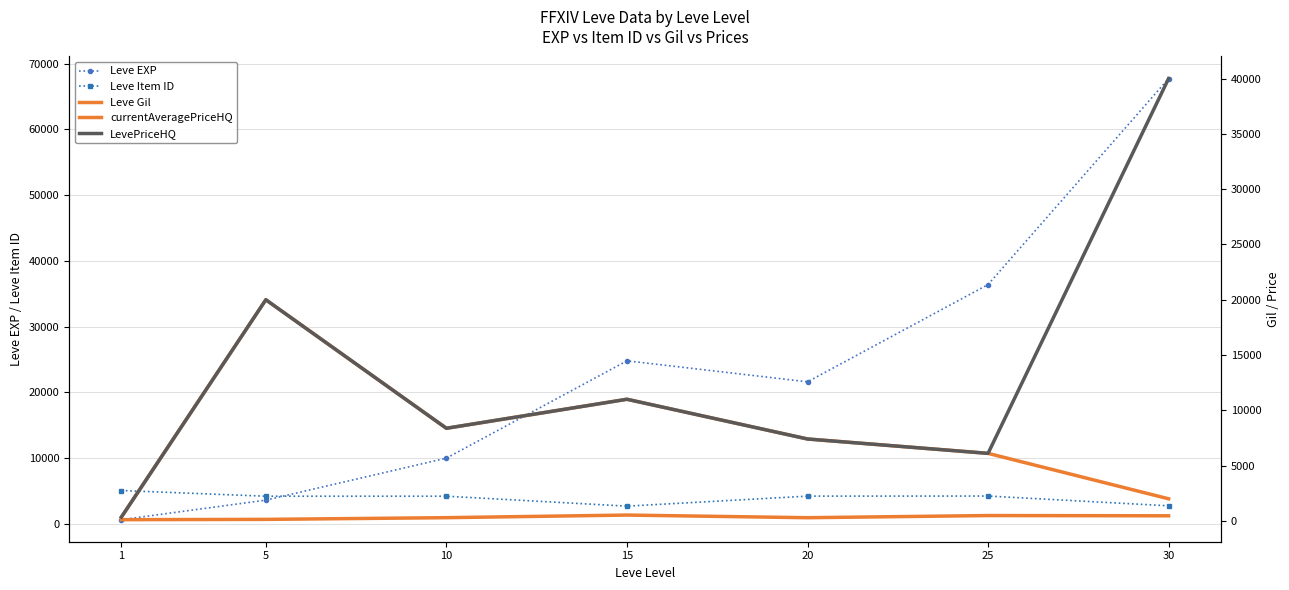

Is it true that LevePriceHQ equals 6108.3 at 25?

True